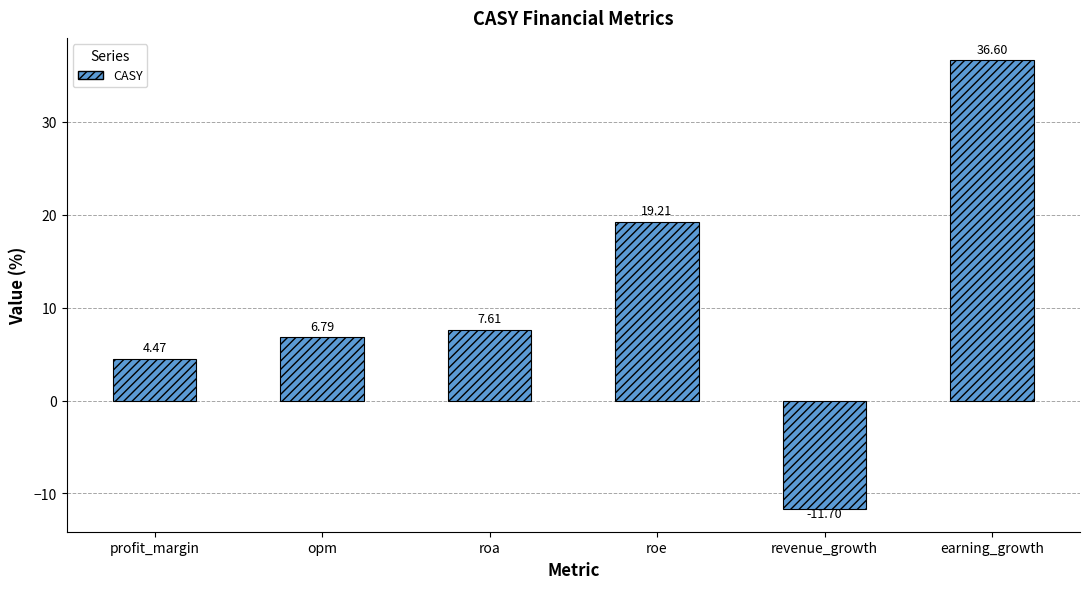

What position from the right is revenue_growth?

2